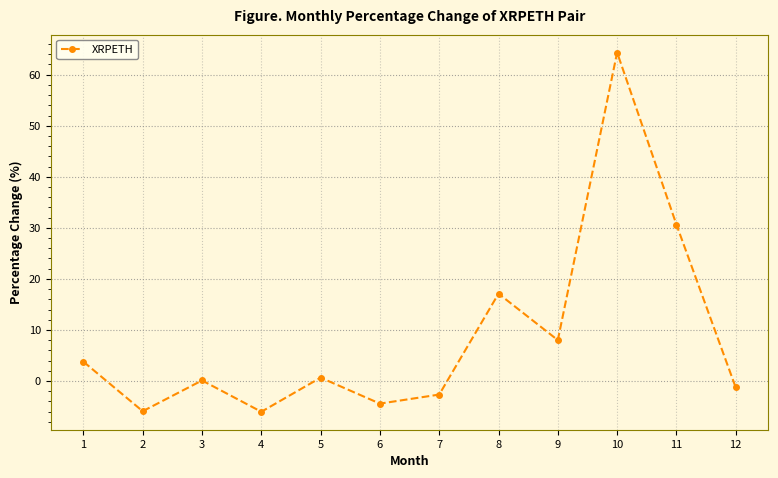

What is the greatest value displayed?

64.3